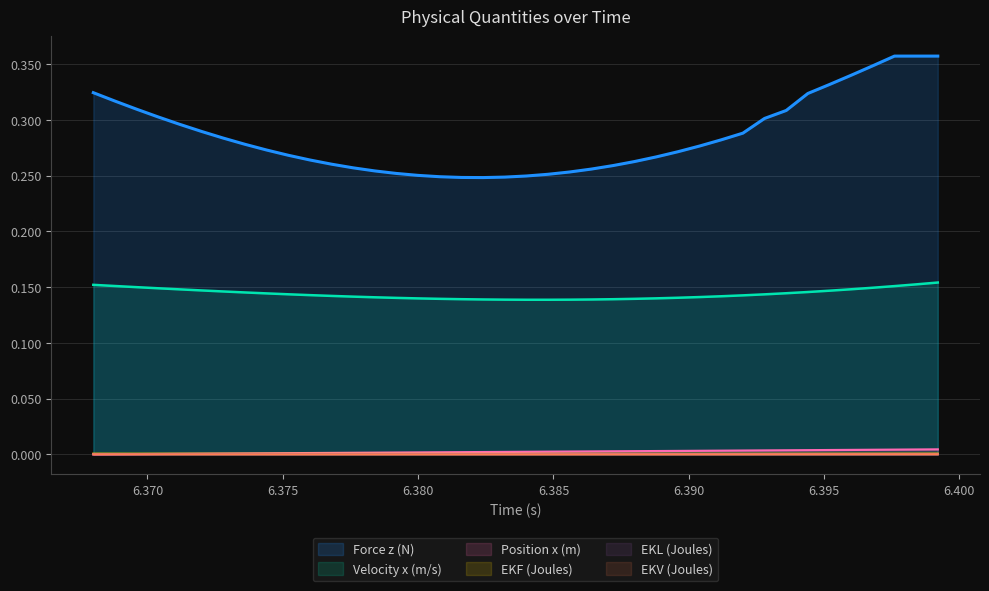

What is the label of the 35th point from the left?

6.3952